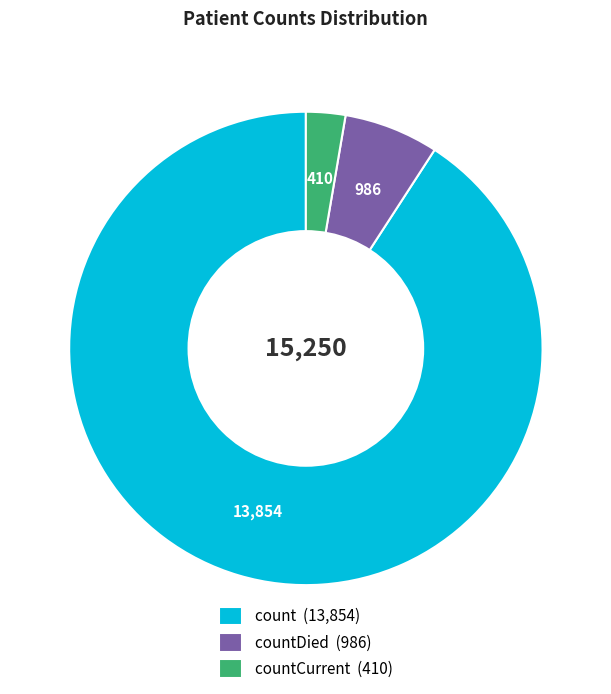

Does countCurrent (410) account for over 50% of the chart?

No